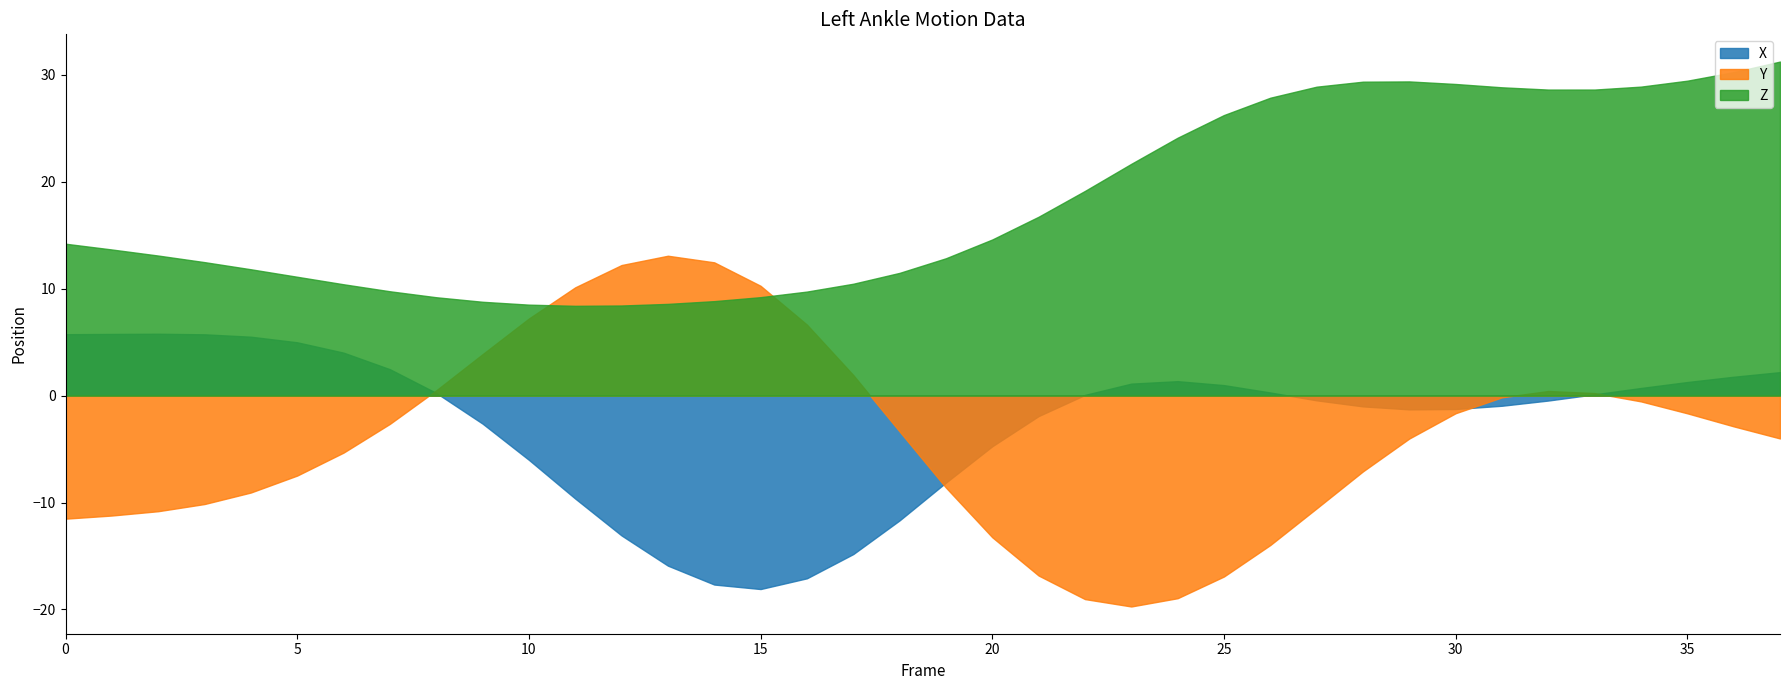

True or false: Z has more than 0 interior local peaks.

True